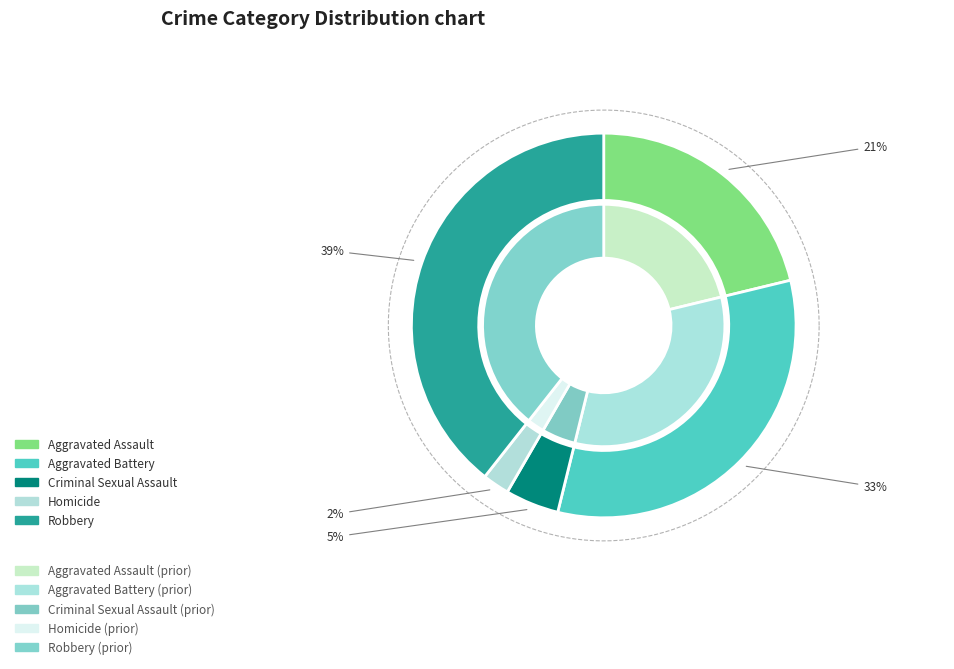

Is the sum of Aggravated Assault and Homicide greater than half?

No